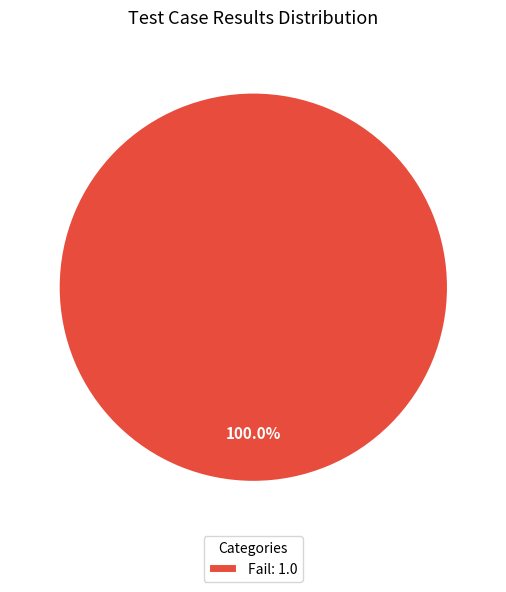

Does any single category account for the majority?

Yes